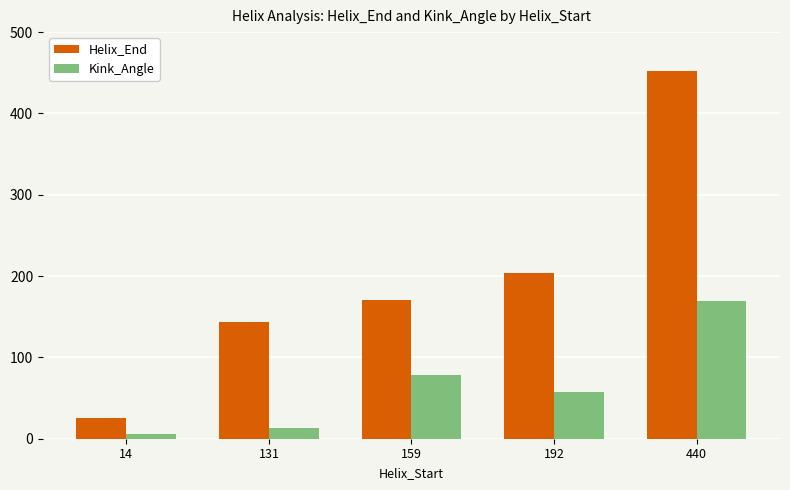

What is the difference between the maximum and minimum values in the Helix_End series?

426.0